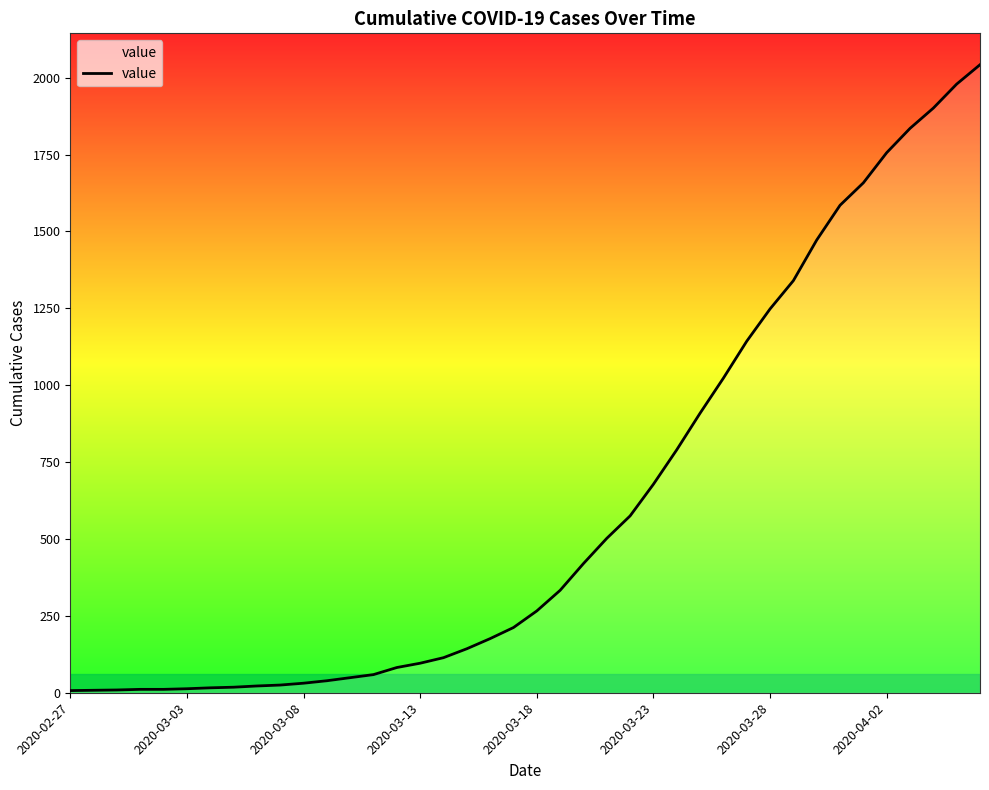

What is the greatest value displayed?

2042